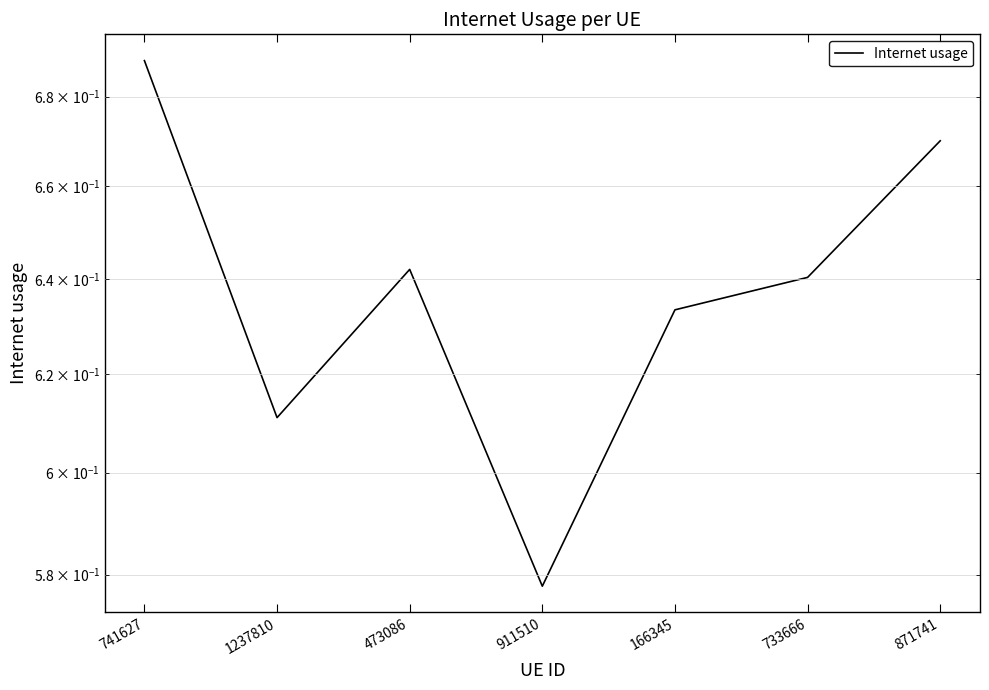

What is the average value?

0.6